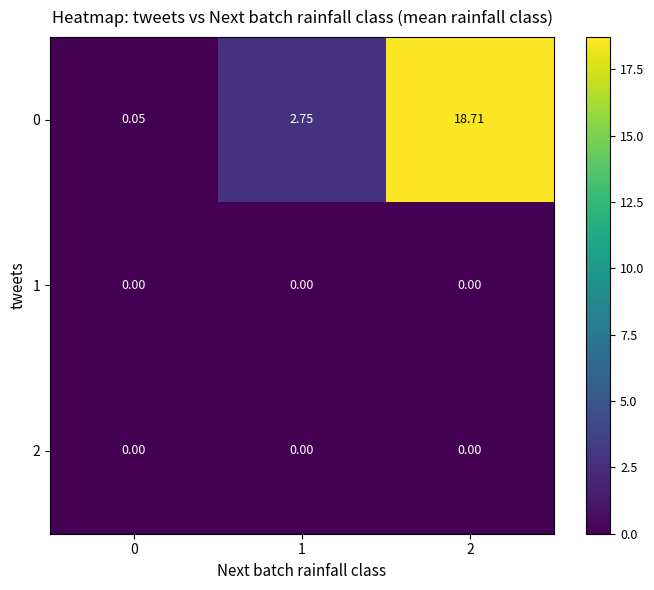

How many categories are shown in the chart?

3